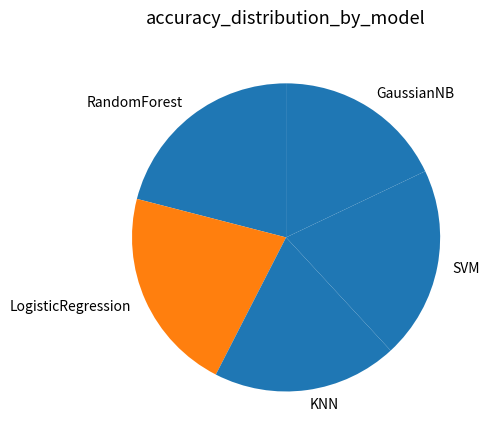

How many slices are in this pie chart?

5